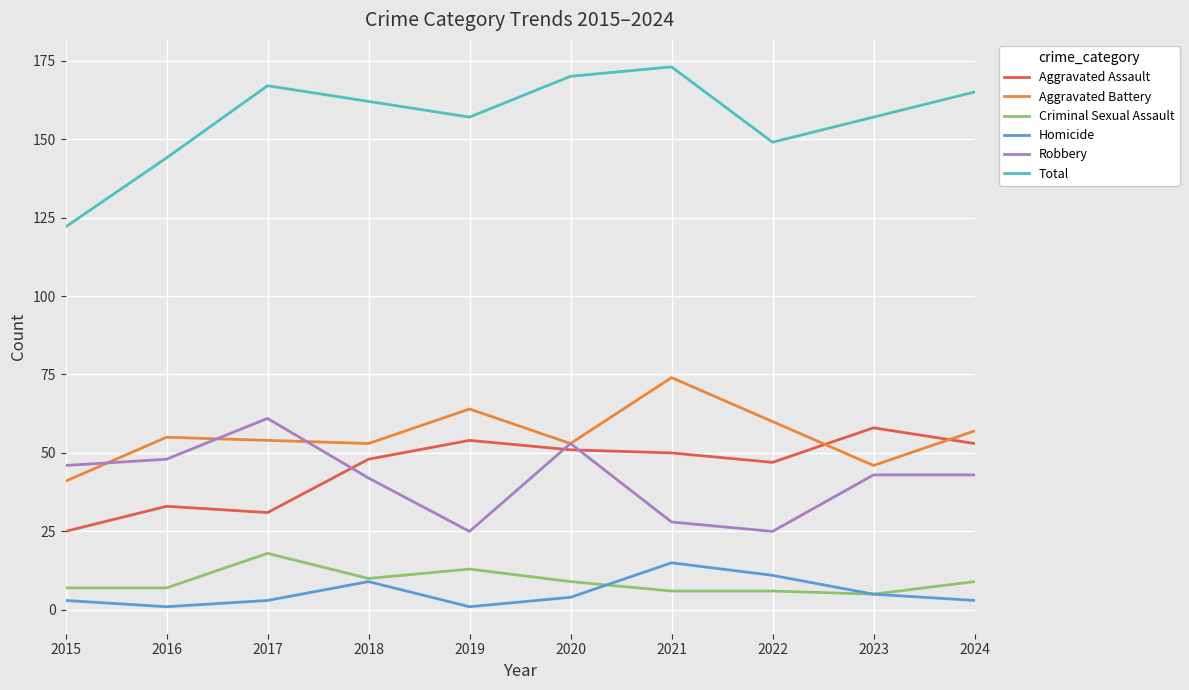

What is the minimum value for Aggravated Battery?

41